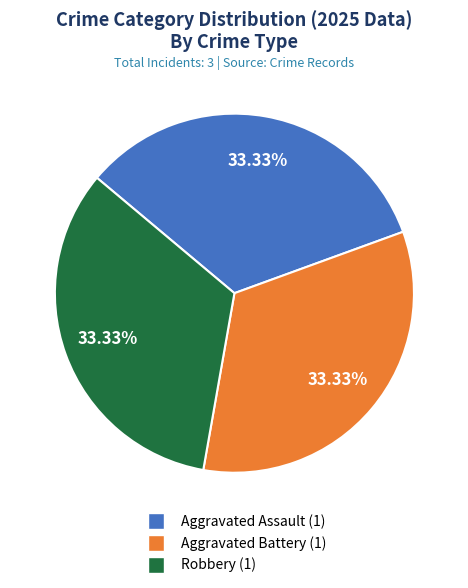

Is the sum of Aggravated Battery (1) and Aggravated Assault (1) greater than half?

Yes